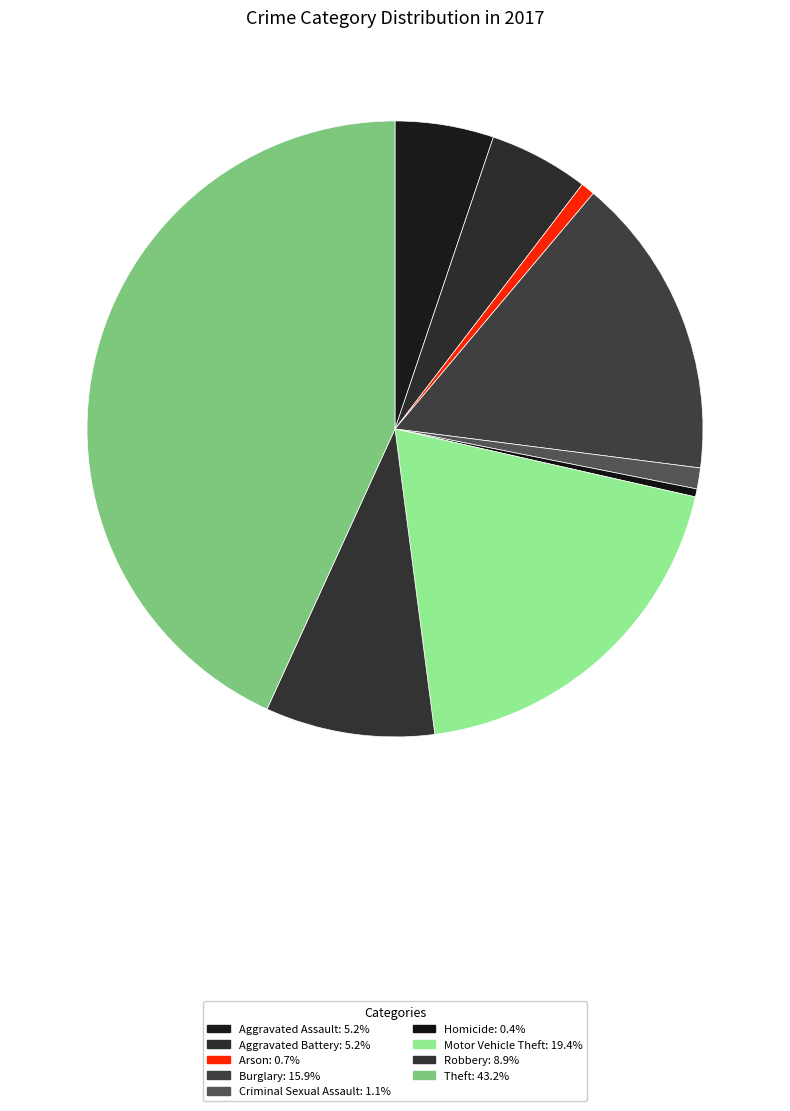

How many slices are in this pie chart?

9